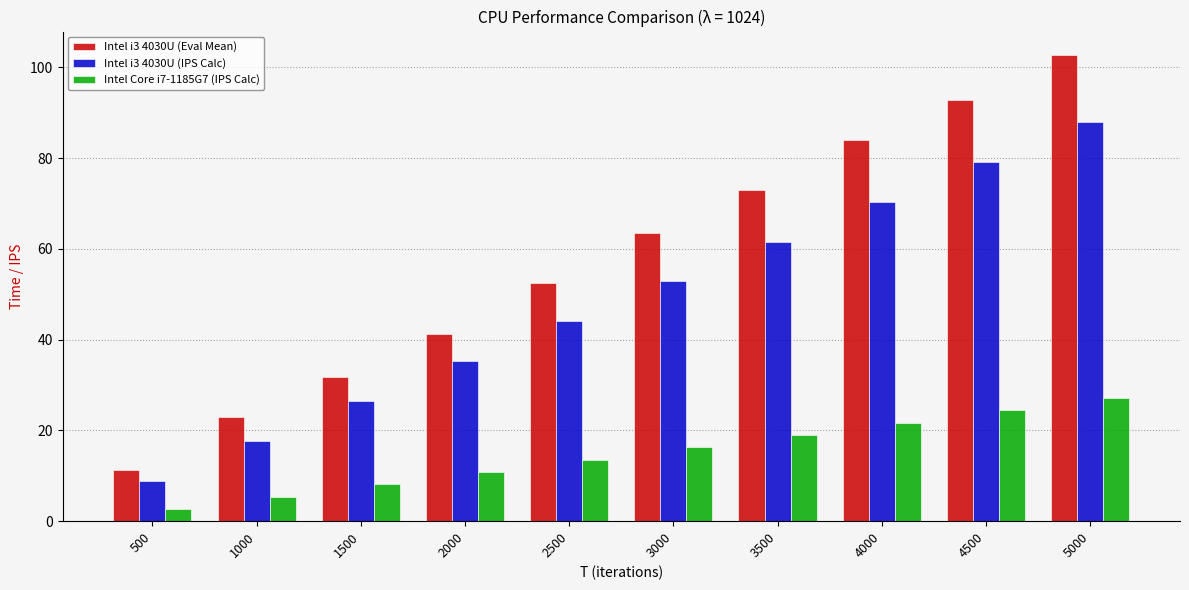

At which label does Intel Core i7-1185G7 (IPS Calc) reach its minimum?

500